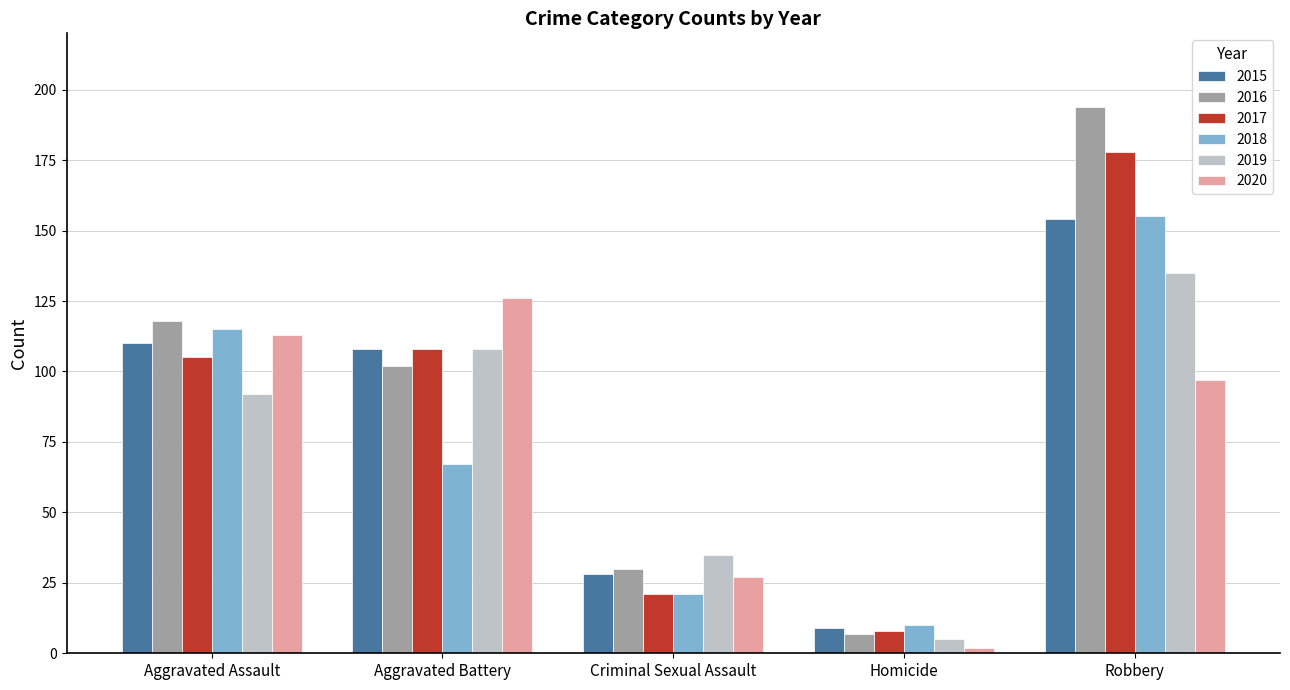

What is the difference between the highest and lowest values at Homicide?

8